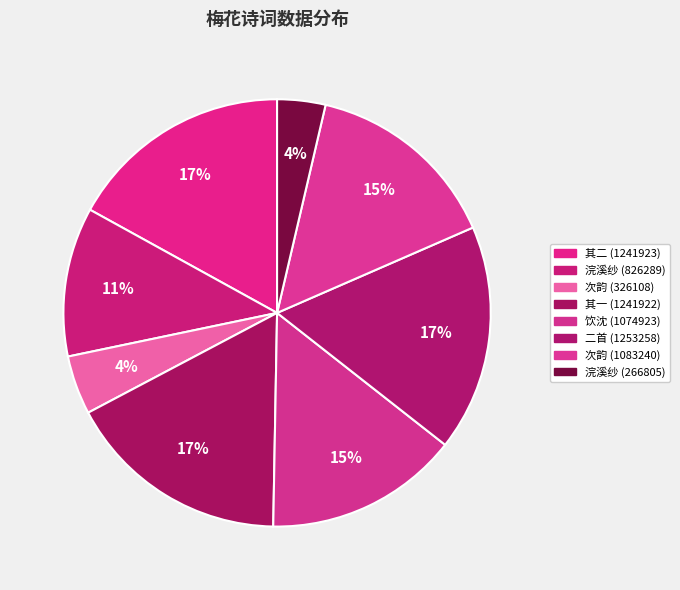

Which category has the smallest portion of the pie?

浣溪纱·为冯文凤女士题诸名家梅花长卷 (266805)